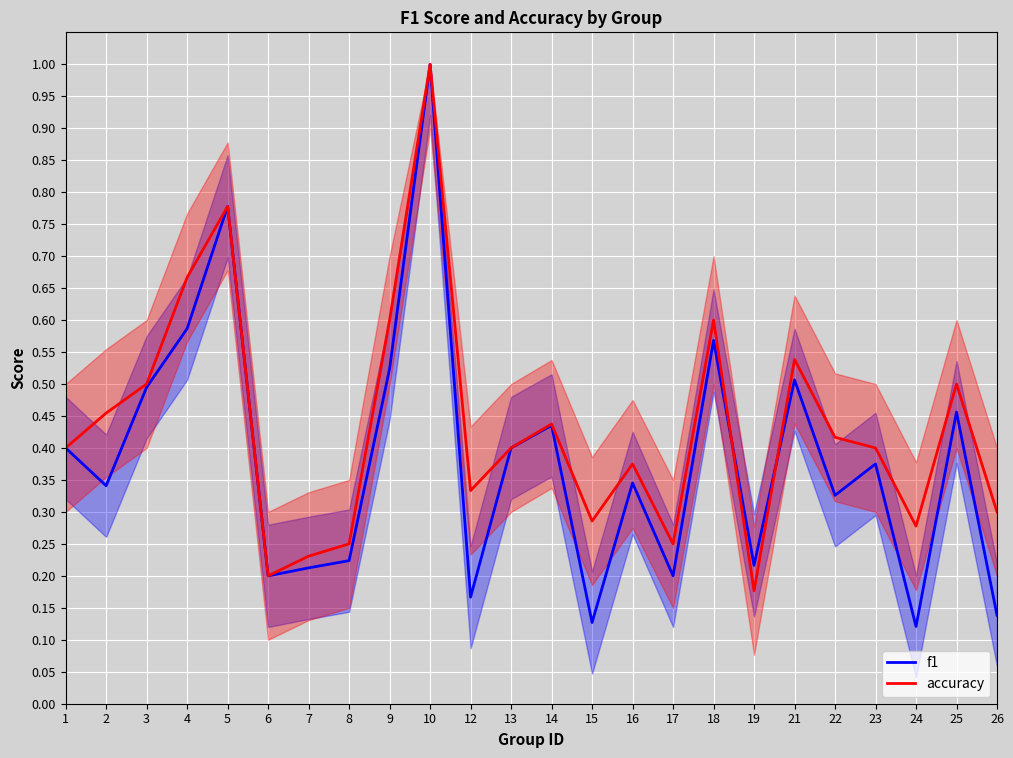

What is the value of the f1 point at the 11th from the left?

0.2